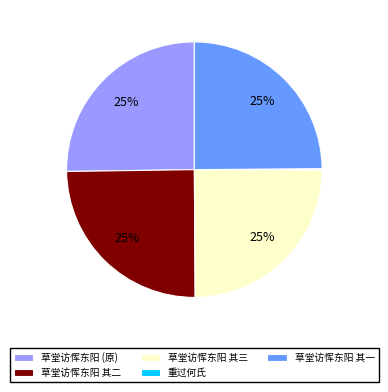

To the nearest percent, what is the average slice percentage?

20%